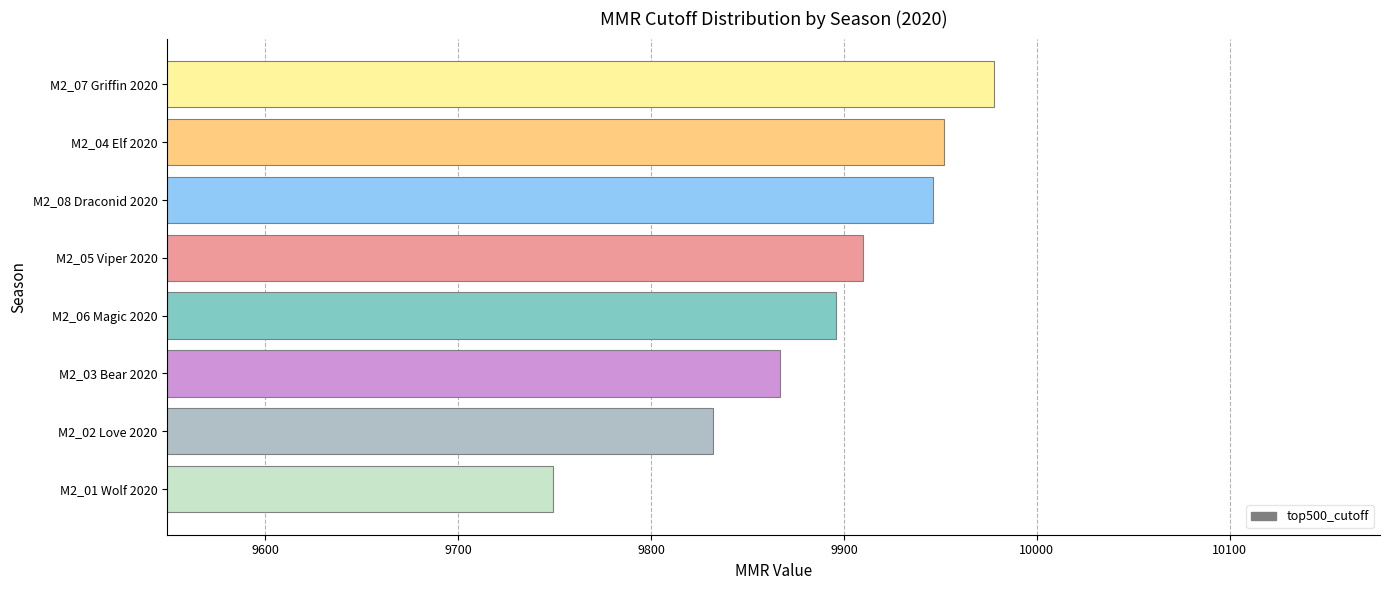

At which label is the value closest to 9863?

M2_03 Bear 2020